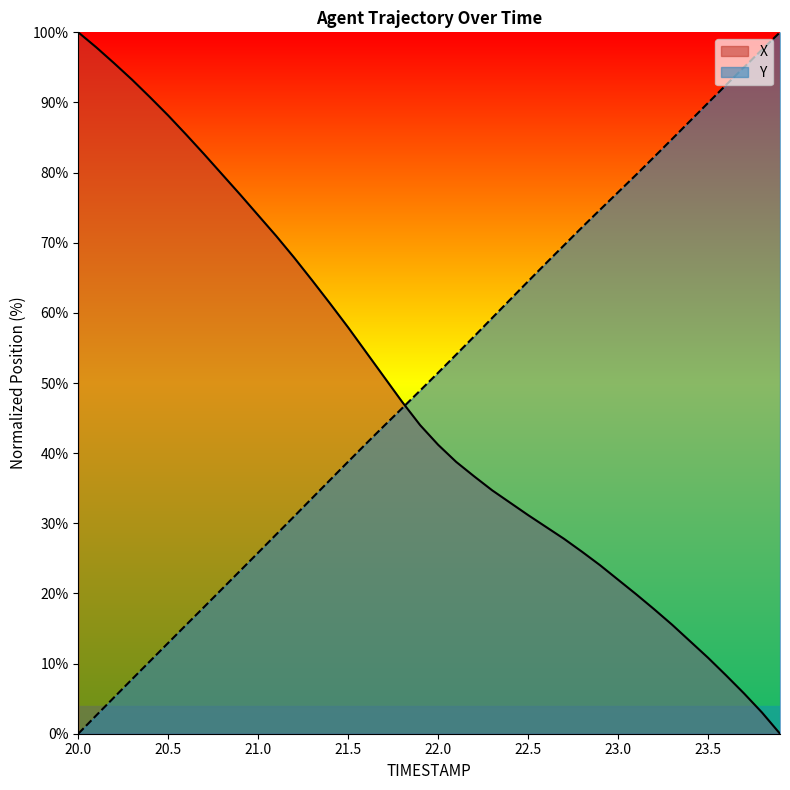

After their last crossing, which series has the higher values: Y or X?

Y